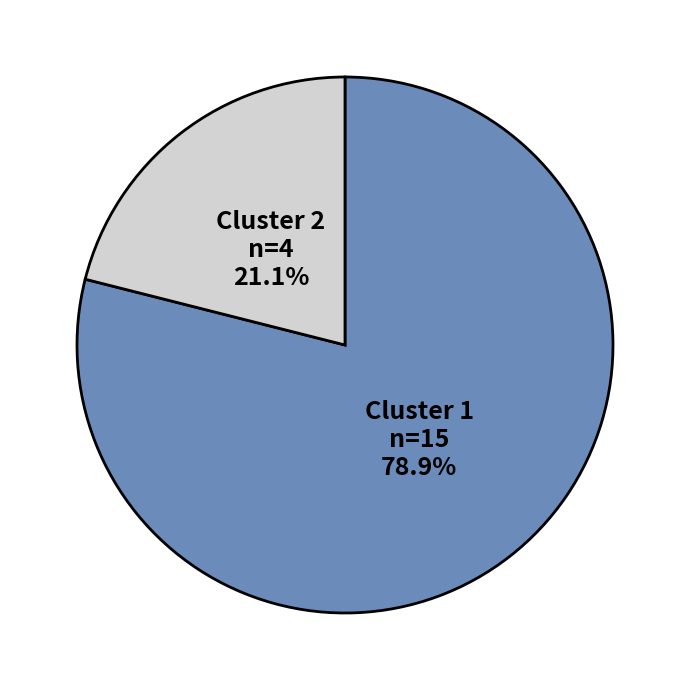

Combined, do Cluster 1 and Cluster 2 account for over 50%?

Yes